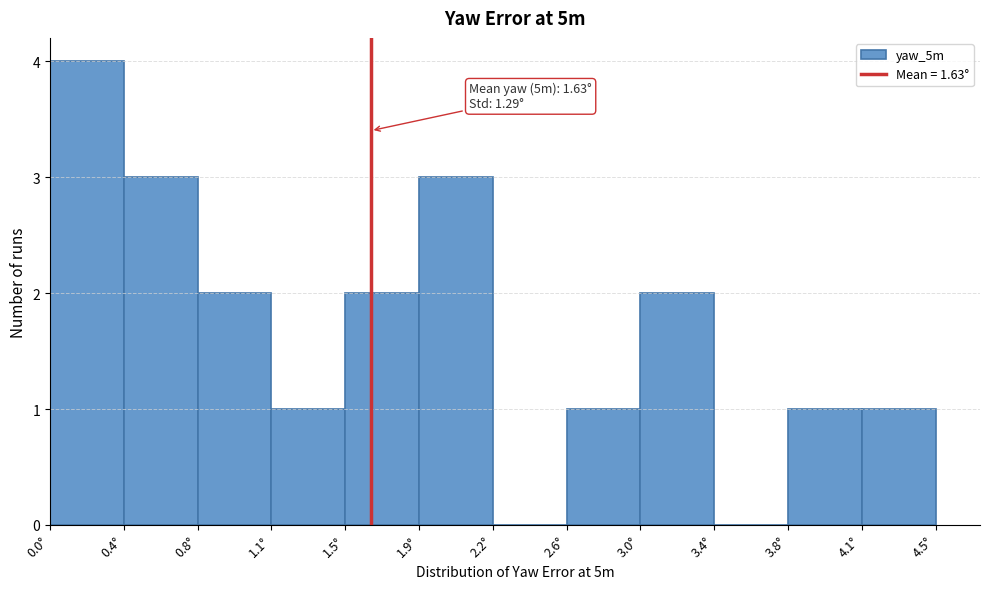

Reading left to right, extract all data points from this chart.

0.0°=4	0.4°=3	0.8°=2	1.1°=1	1.5°=2	1.9°=3	2.2°=0	2.6°=1	3.0°=2	3.4°=0	3.8°=1	4.1°=1